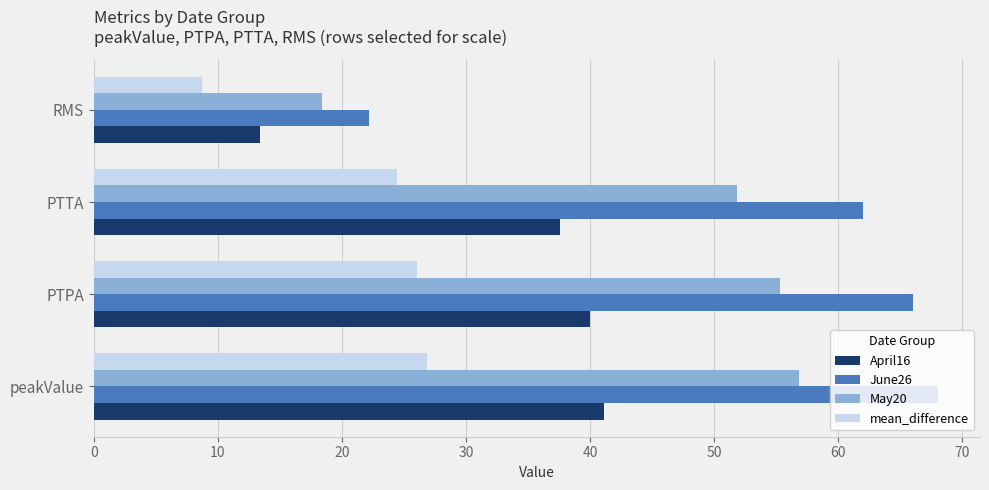

What is the sum of all April16 values?

132.2